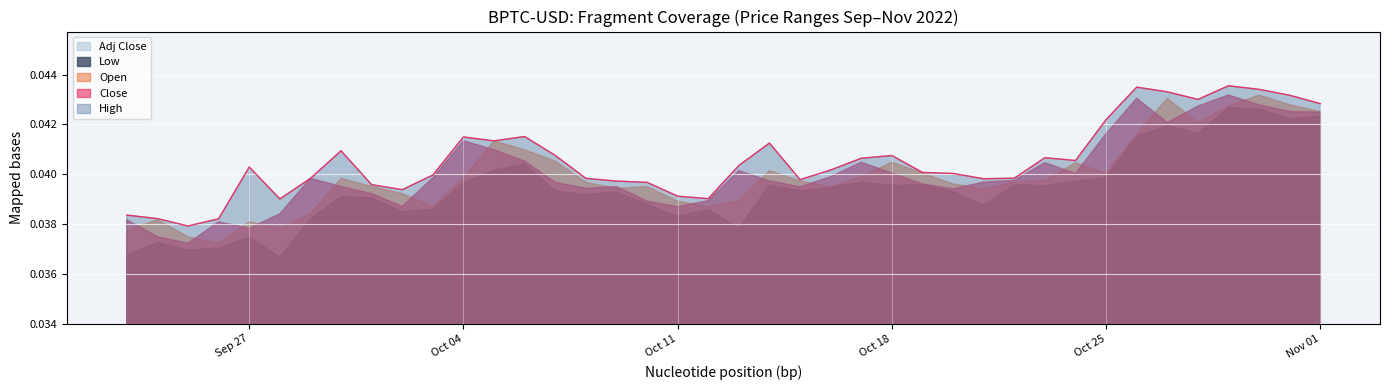

True or false: Low and High intersect in this chart.

False